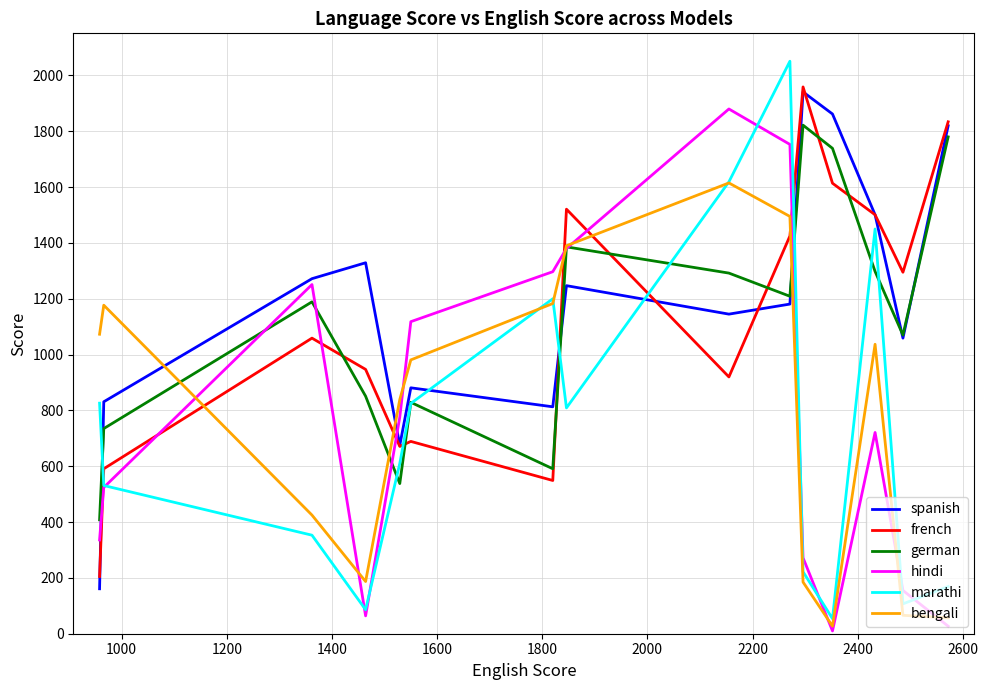

Which series has the widest spread of values?

marathi